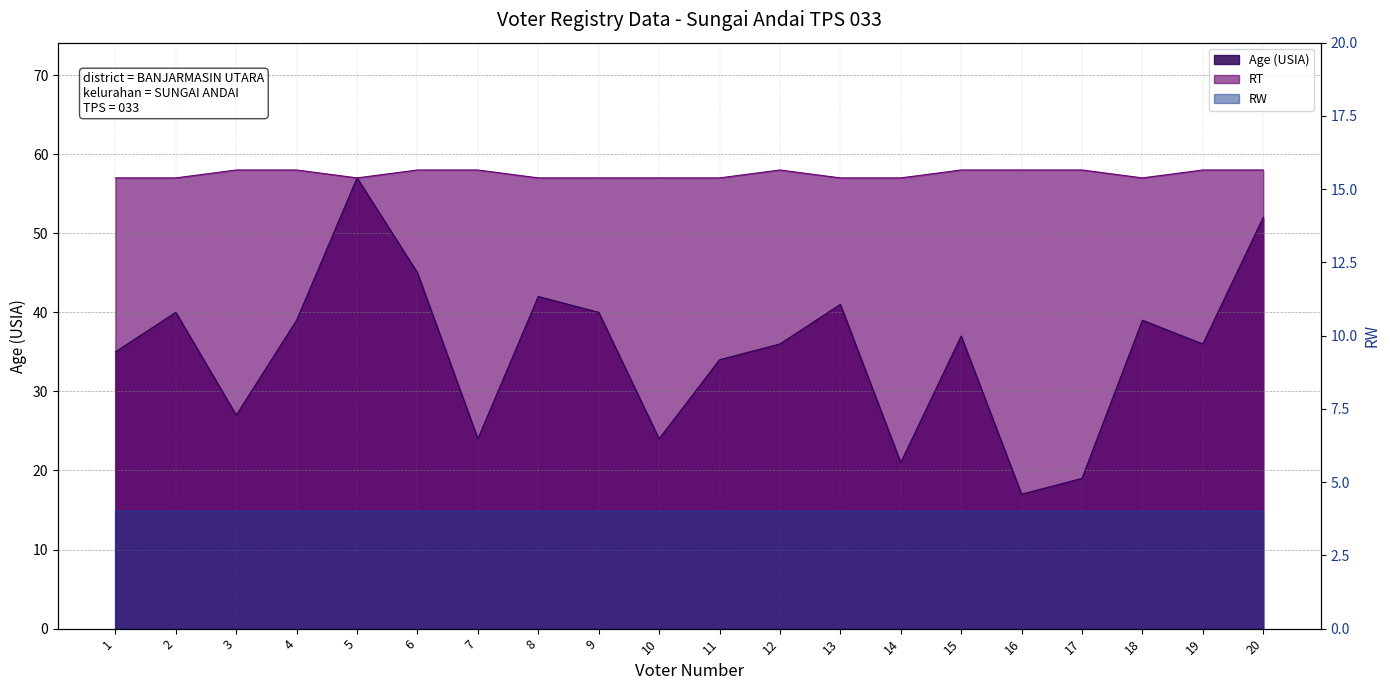

True or false: RT and Age (USIA) intersect in this chart.

False